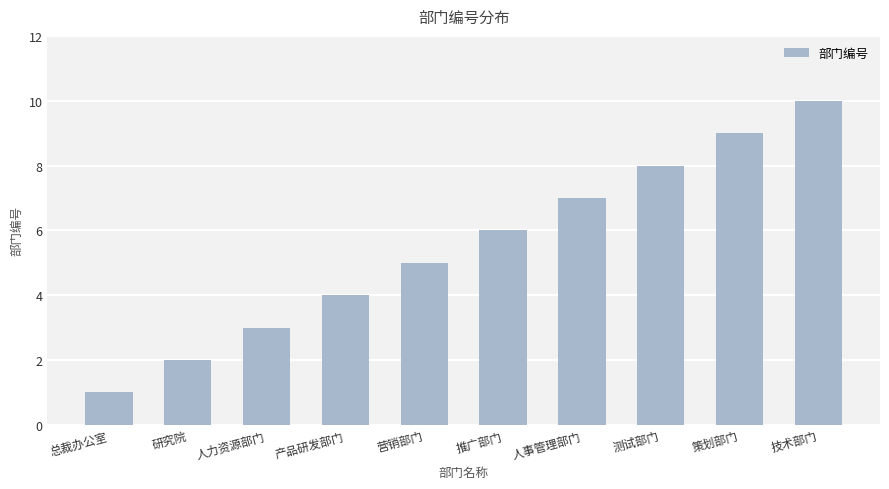

Which category has the highest value across all series?

技术部门